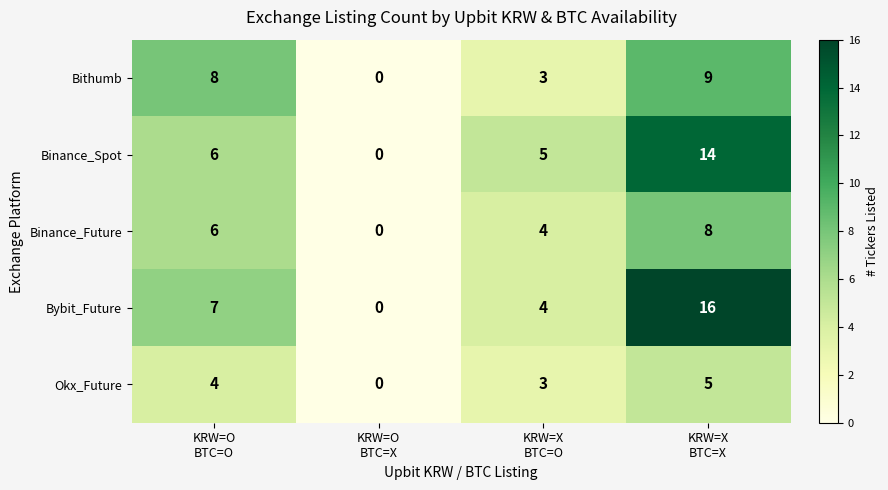

Reading left to right, transcribe all the data shown in this chart.

Bithumb: 8	0	3	9
Binance_Spot: 6	0	5	14
Binance_Future: 6	0	4	8
Bybit_Future: 7	0	4	16
Okx_Future: 4	0	3	5